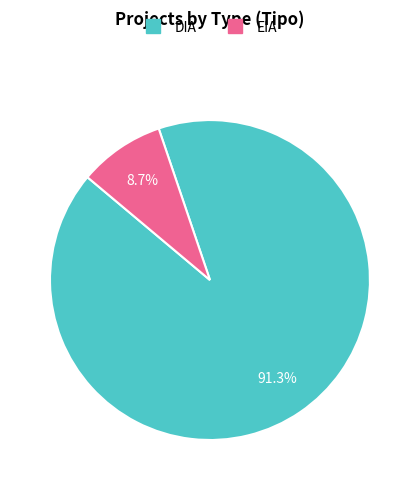

The EIA slice represents 9% of the pie. True or false?

True